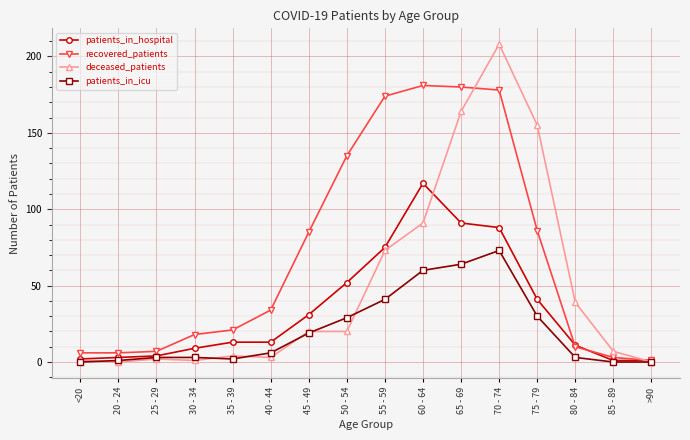

Which label corresponds to the largest value in the chart?

70 - 74